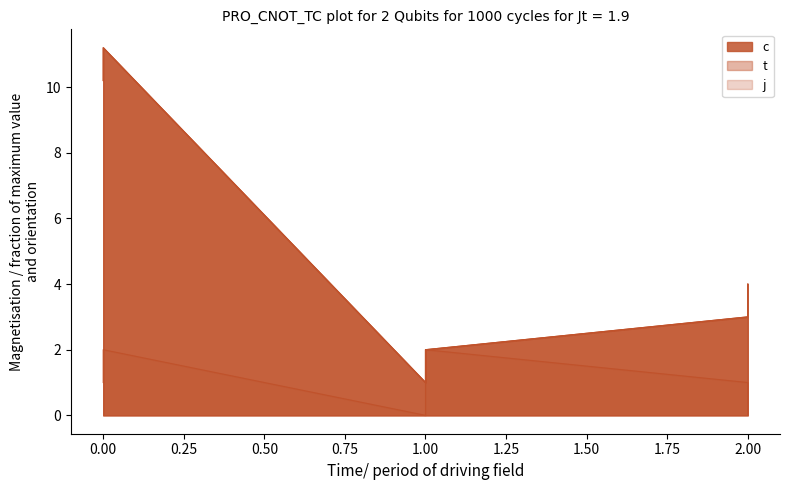

Which series has the widest spread of values?

c